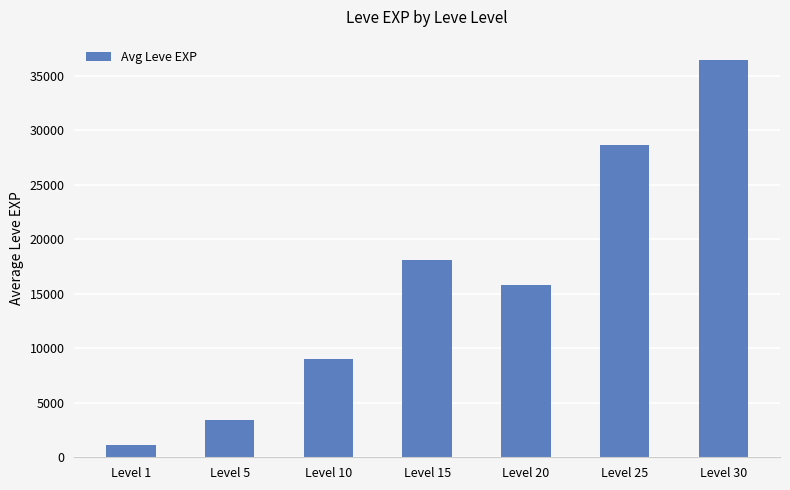

Where is the data nearest to the value 18798?

Level 15